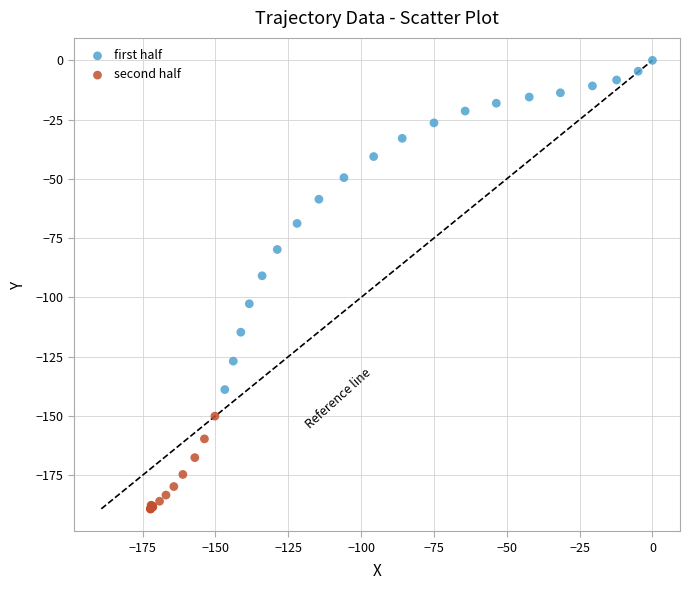

Which series has the widest spread of Y values?

first half